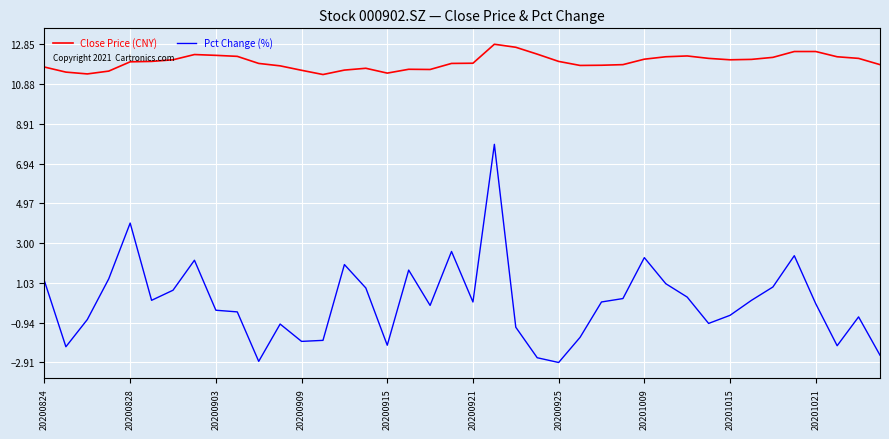

True or false: Close Price (CNY) and Pct Change (%) intersect in this chart.

False